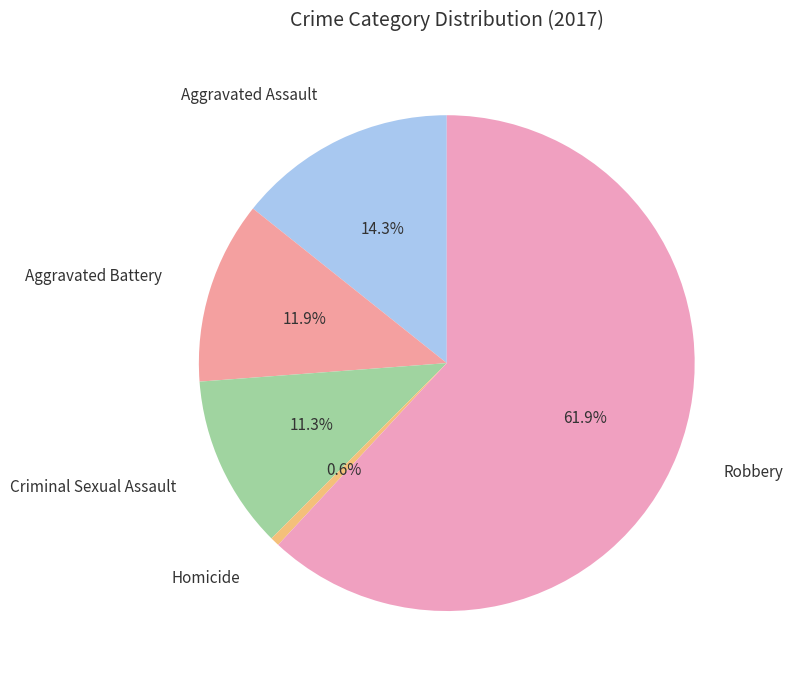

How many segments does this pie chart have?

5